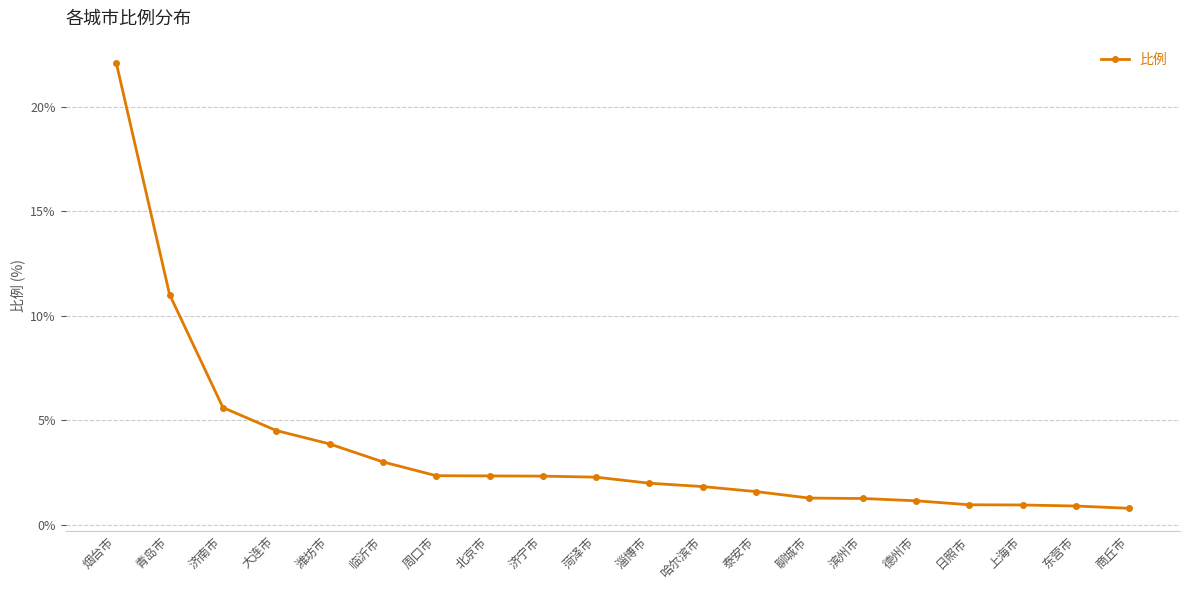

At which label is the value closest to 11?

青岛市